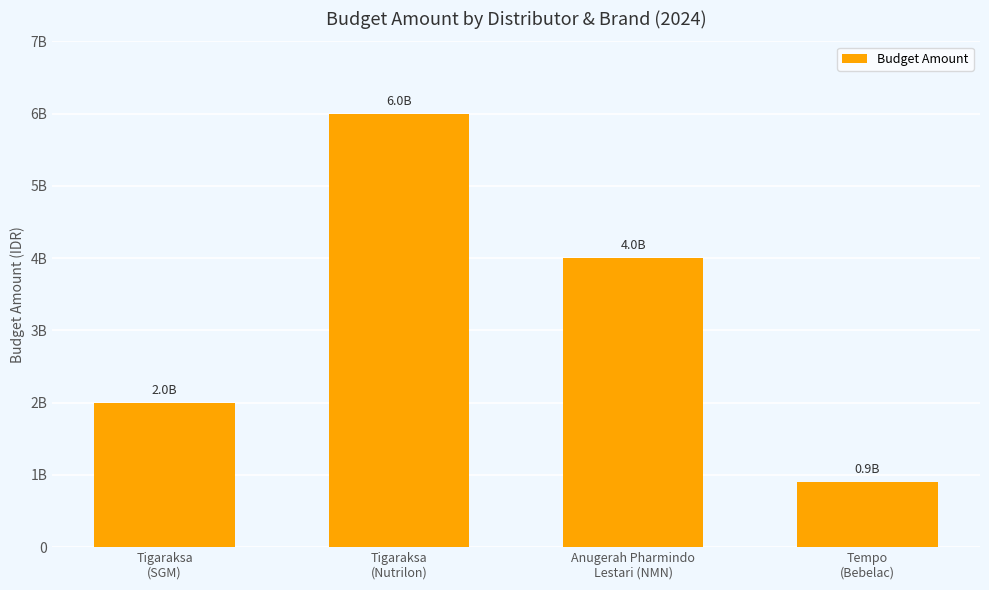

List the labels in order of value, largest first.

Tigaraksa
(Nutrilon), Anugerah Pharmindo
Lestari (NMN), Tigaraksa
(SGM), Tempo
(Bebelac)